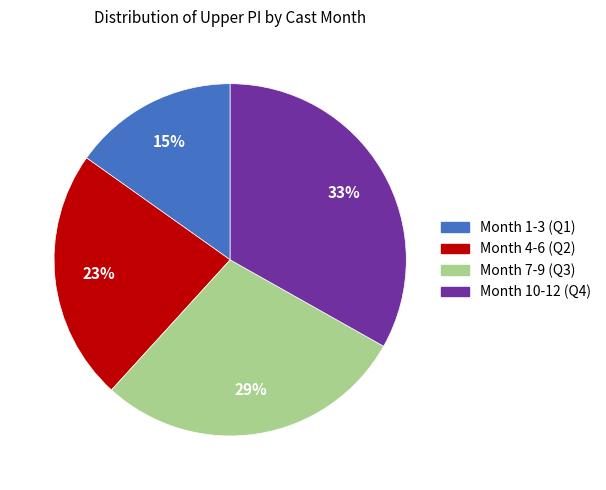

To the nearest percent, what is the average slice percentage?

25%